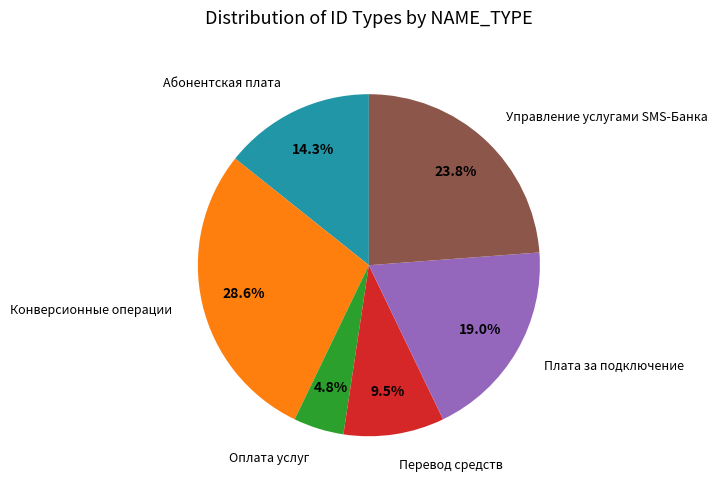

Combined, do Абонентская плата and Перевод средств account for over 50%?

No